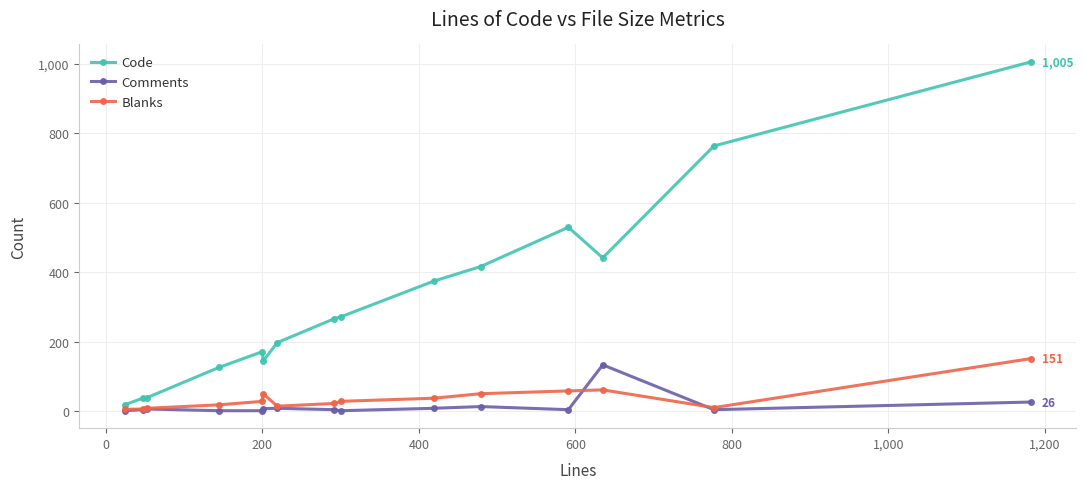

What is the highest value of the Blanks series?

151